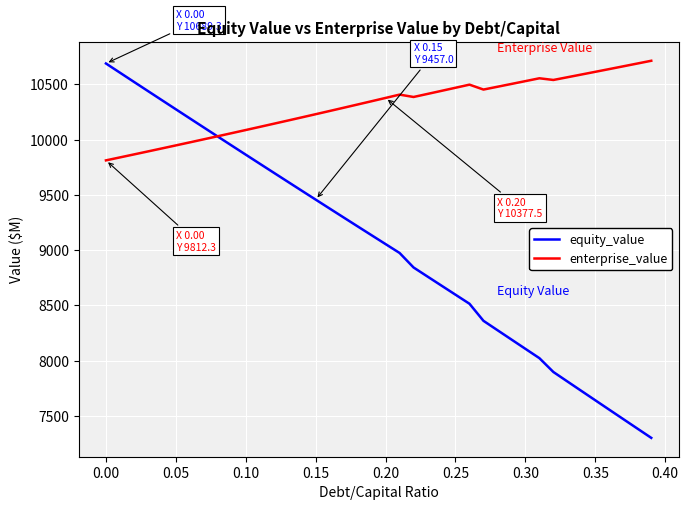

What is the average value of the equity_value series?

9032.7